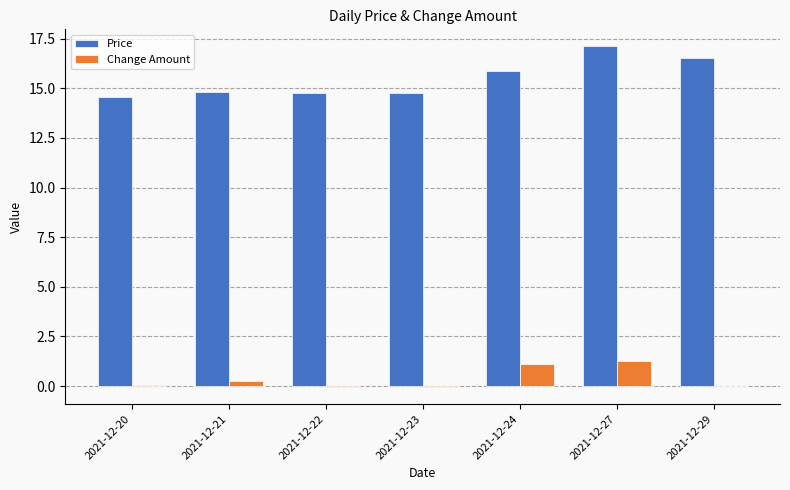

Which series has the largest total across all categories?

Price